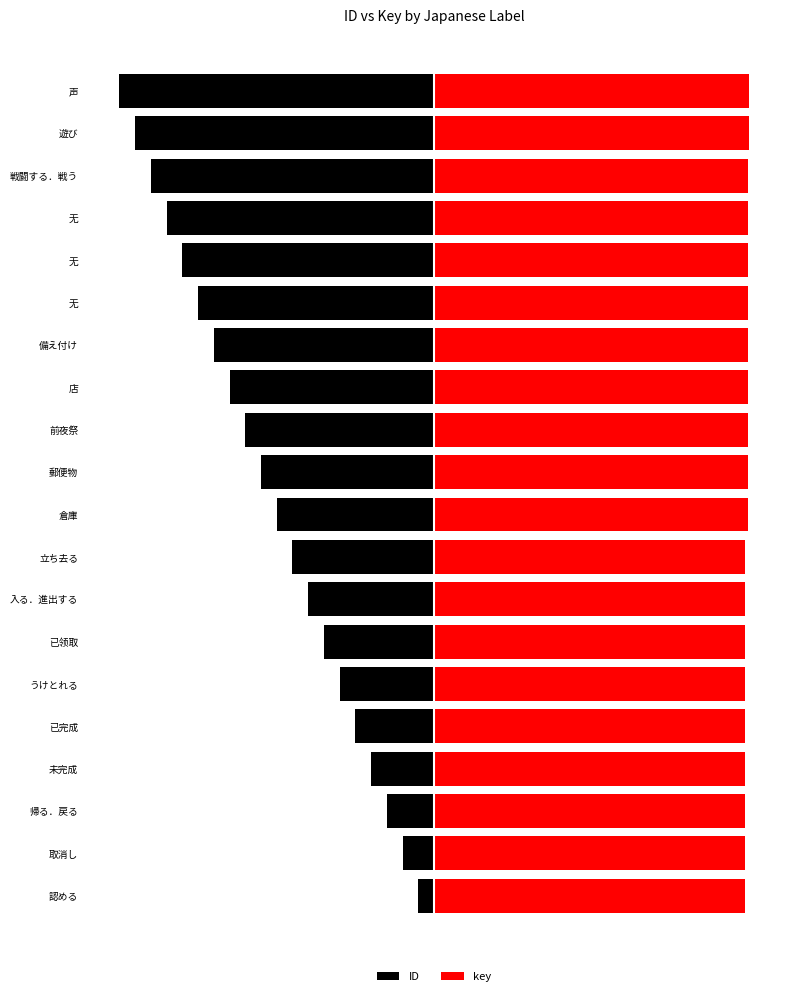

Is it true that key equals 20.0 at 17?

True